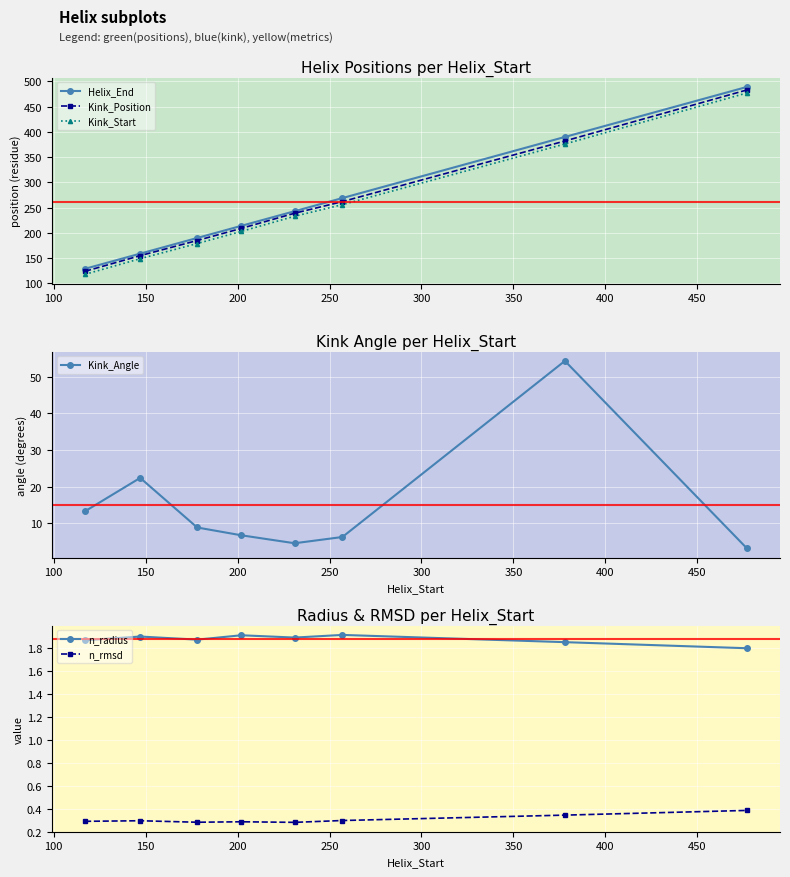

True or false: Kink_Start and Kink_Position cross at least once.

False